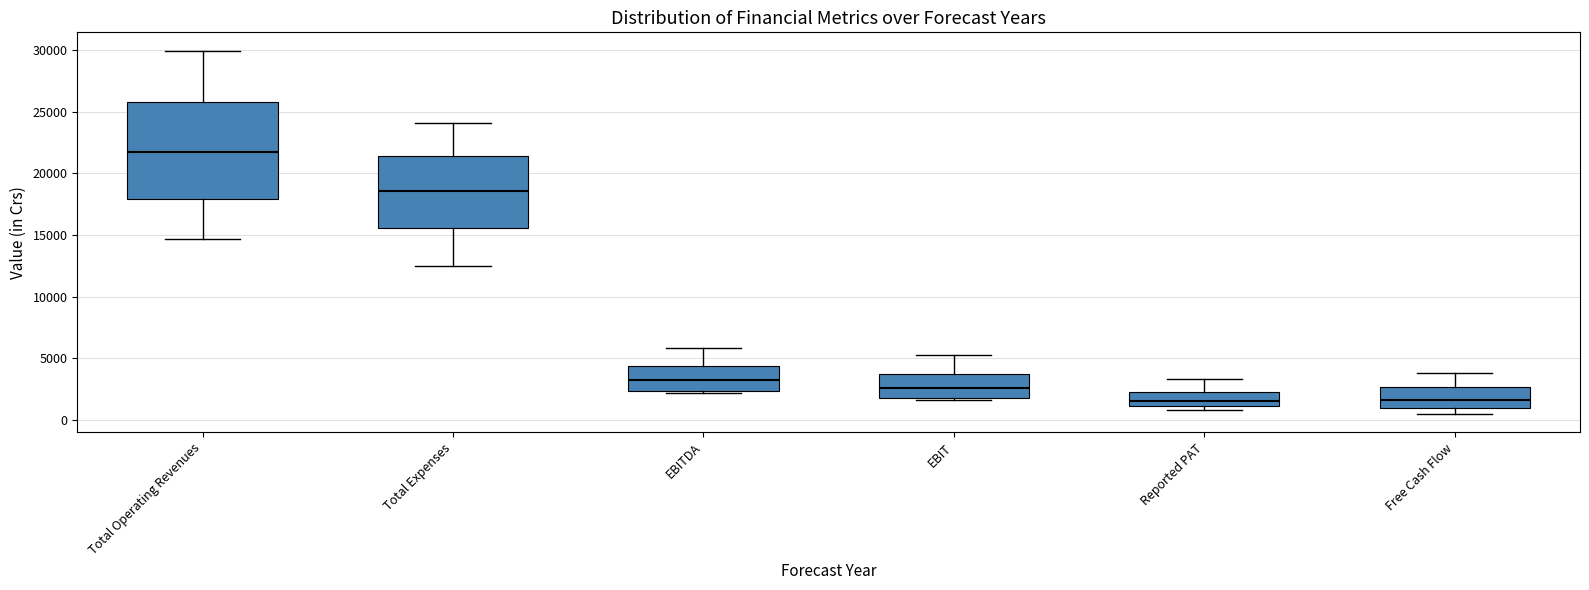

Which box is the tallest, from its lower edge to its upper edge?

Total Operating Revenues